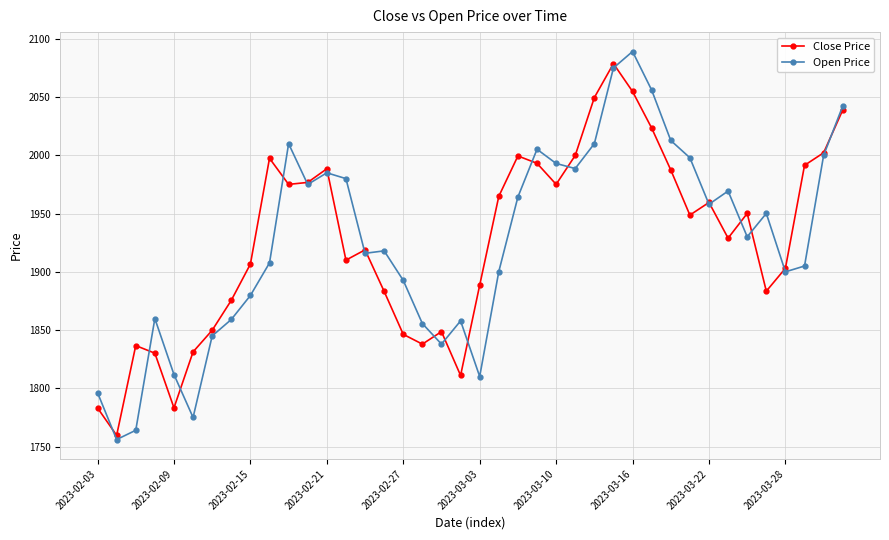

What is the maximum value for Open Price?

2089.1